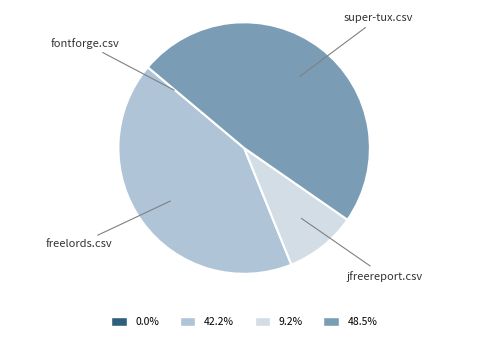

Combined, do 42.2% and 9.2% account for over 50%?

Yes